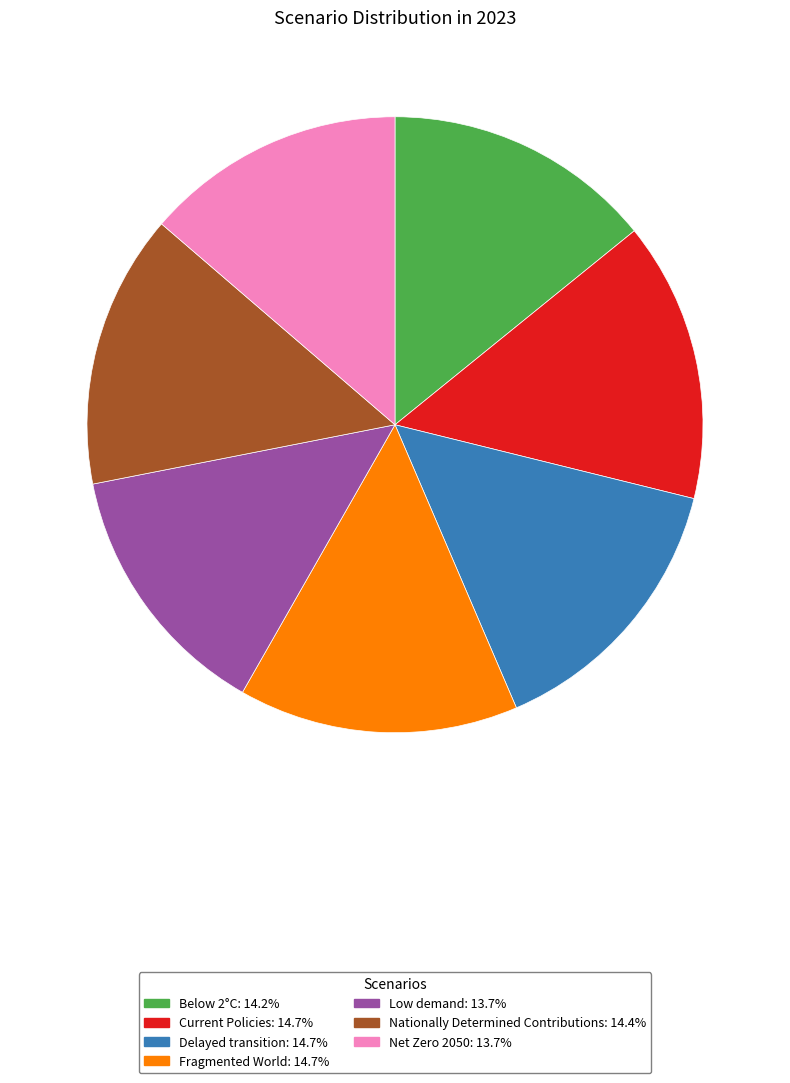

Is the sum of Delayed transition and Current Policies greater than half?

No